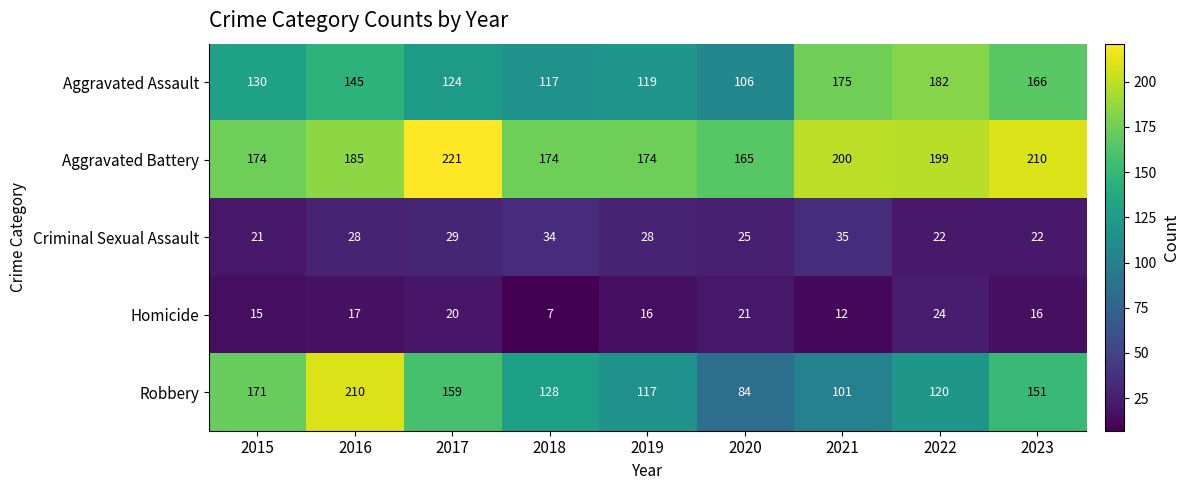

Which series has the widest spread of values?

Robbery